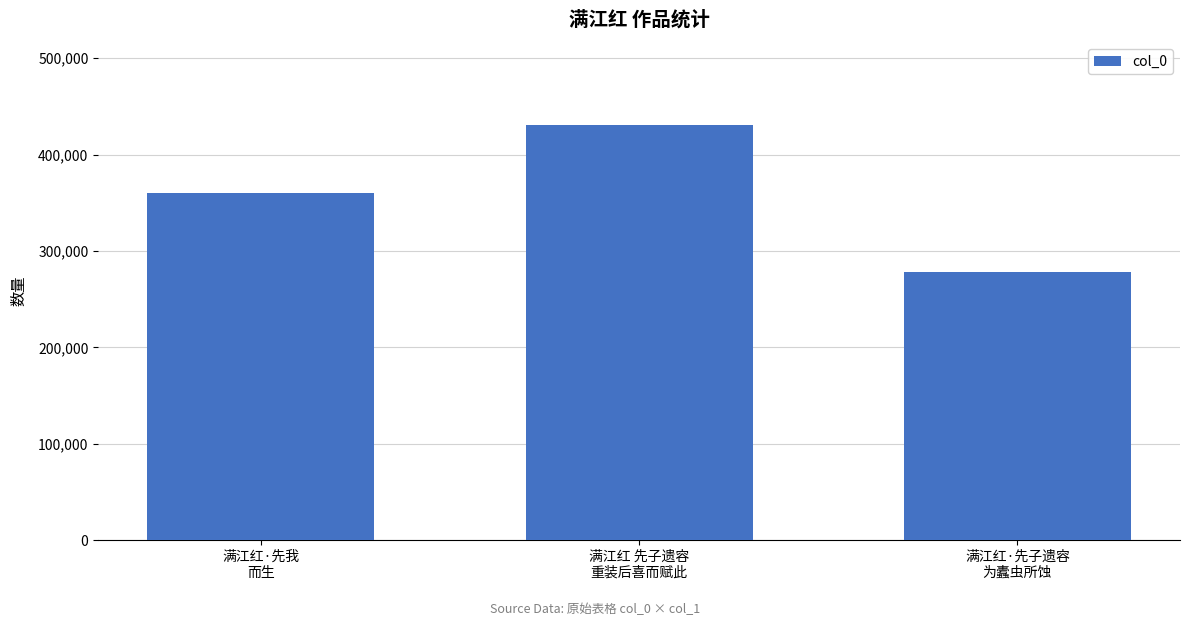

What is the sum of all values?

1068742